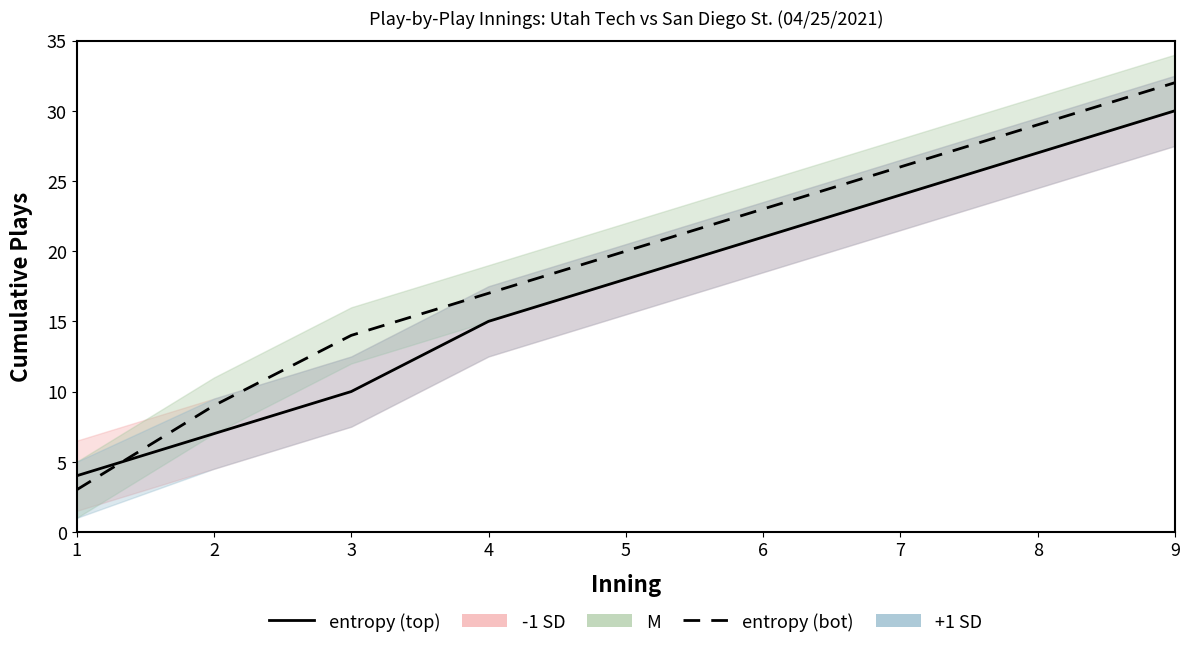

Which series has the largest range (max minus min)?

entropy (bot)